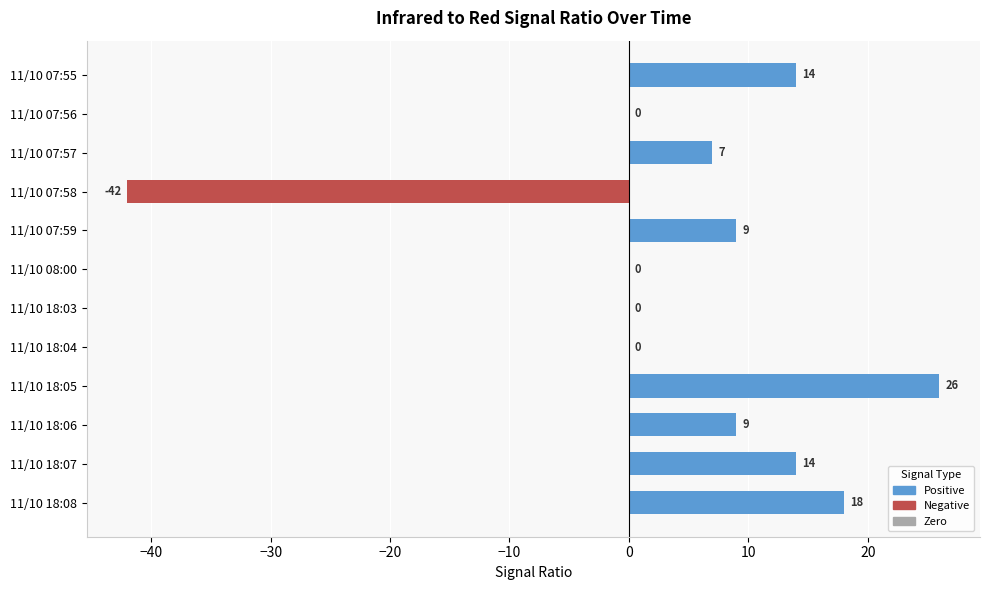

Reading bottom to top, what are all the values shown in this chart?

11/10 18:08=18	11/10 18:07=14	11/10 18:06=9	11/10 18:05=26	11/10 18:04=0	11/10 18:03=0	11/10 08:00=0	11/10 07:59=9	11/10 07:58=-42	11/10 07:57=7	11/10 07:56=0	11/10 07:55=14